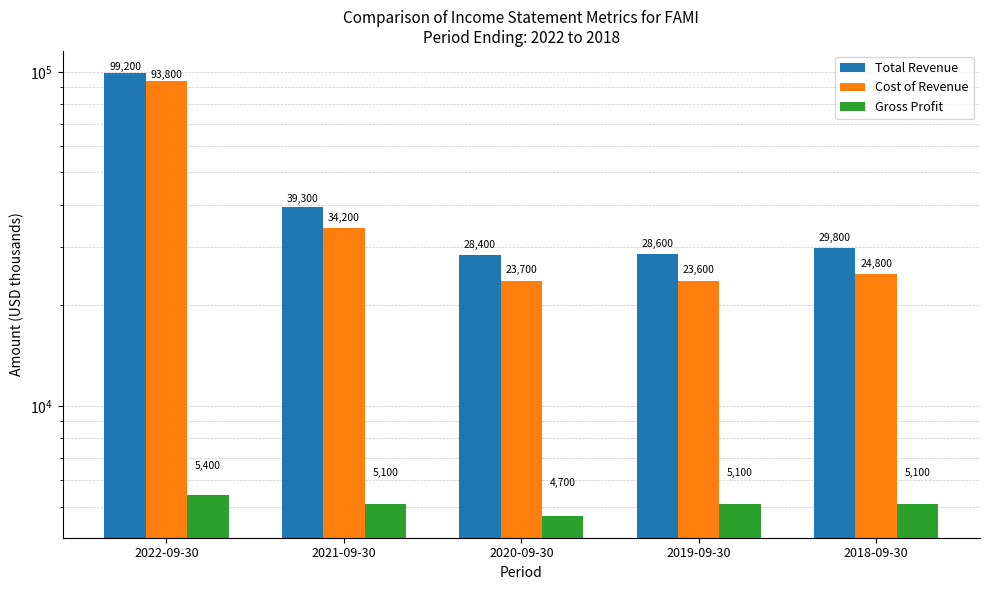

What is the sum of the Cost of Revenue values at 2022-09-30 and 2019-09-30?

117400